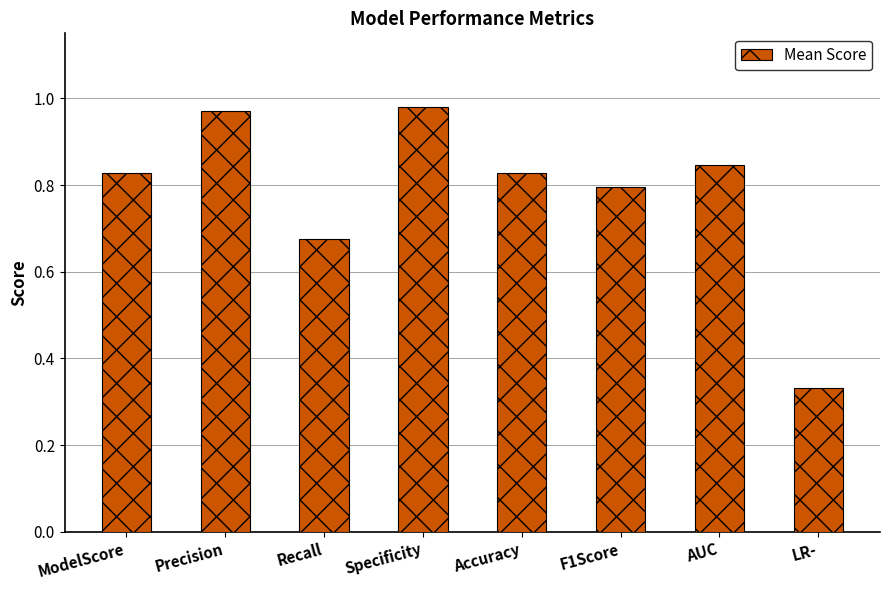

Where is the data nearest to the value 0?

LR-